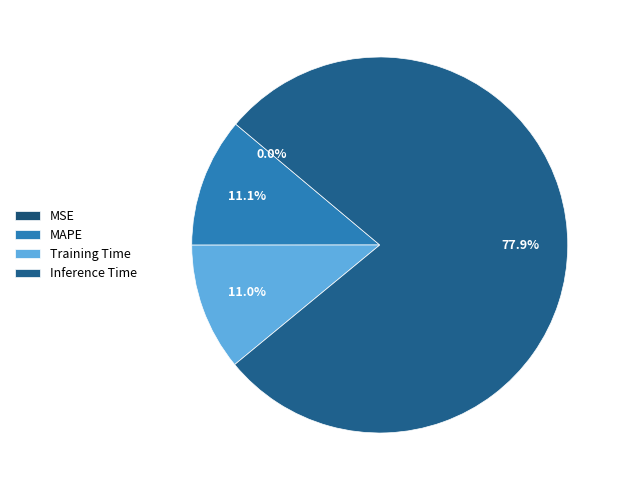

To the nearest percent, what is the average slice percentage?

25%